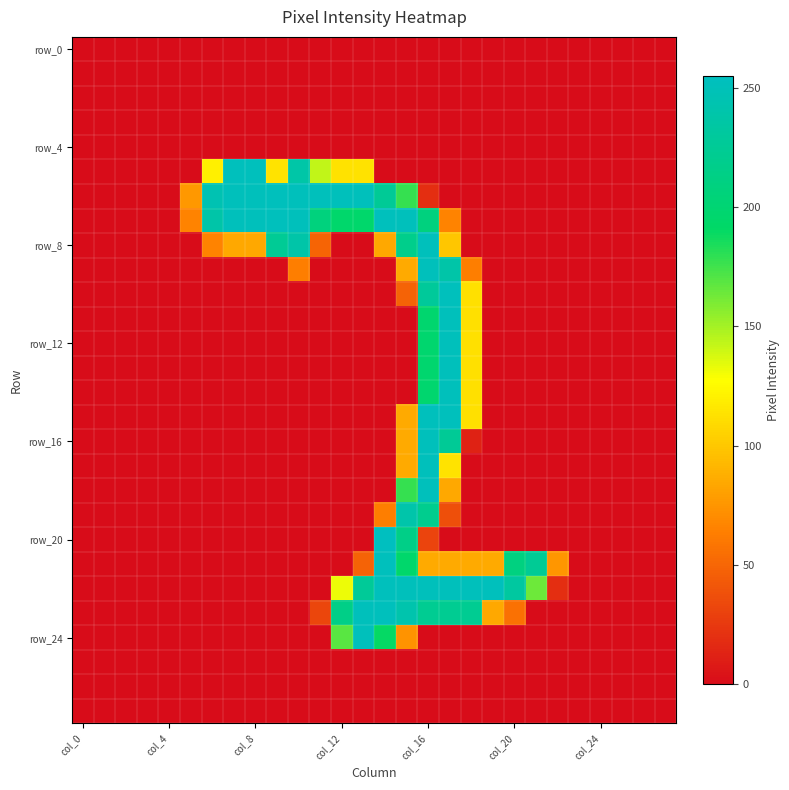

At how many categories does at least one series exceed 31?

18